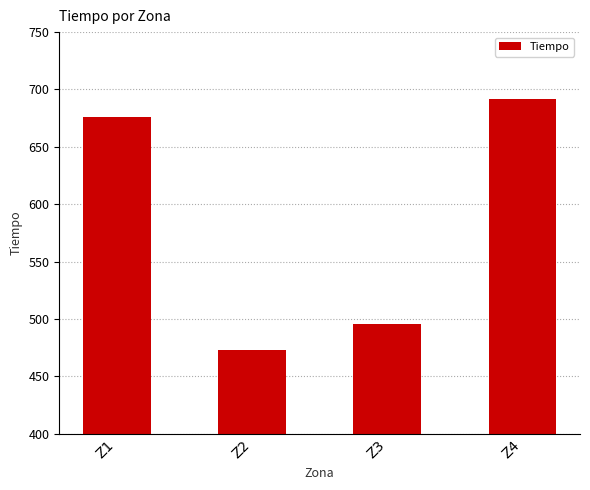

What is the difference between the values at Z4 and Z1?

15.8